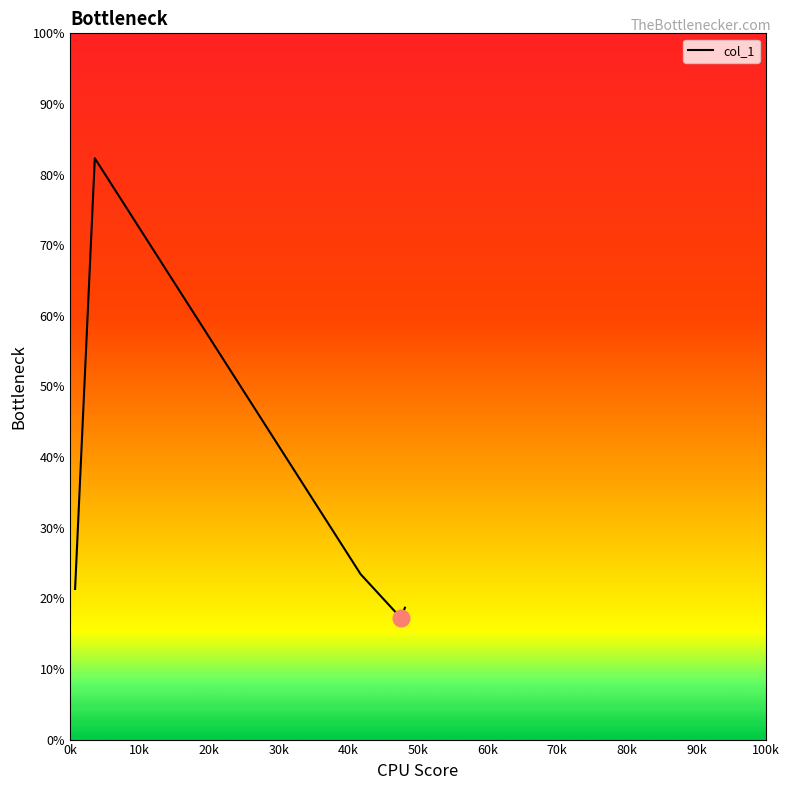

What is the minimum value shown in the chart?

17.2